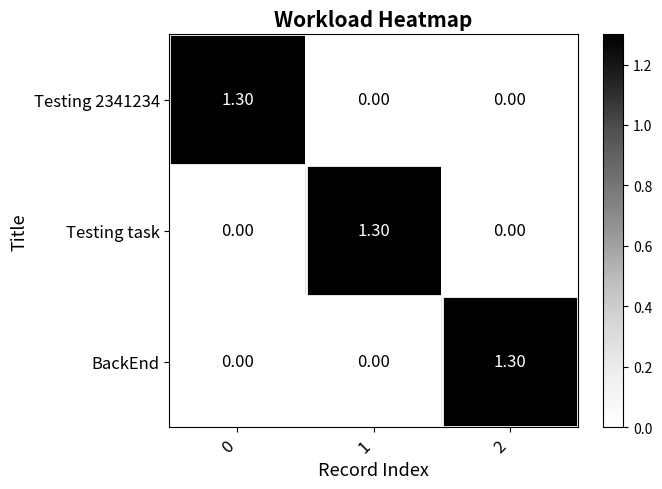

What is the total value across all series at 1?

1.3